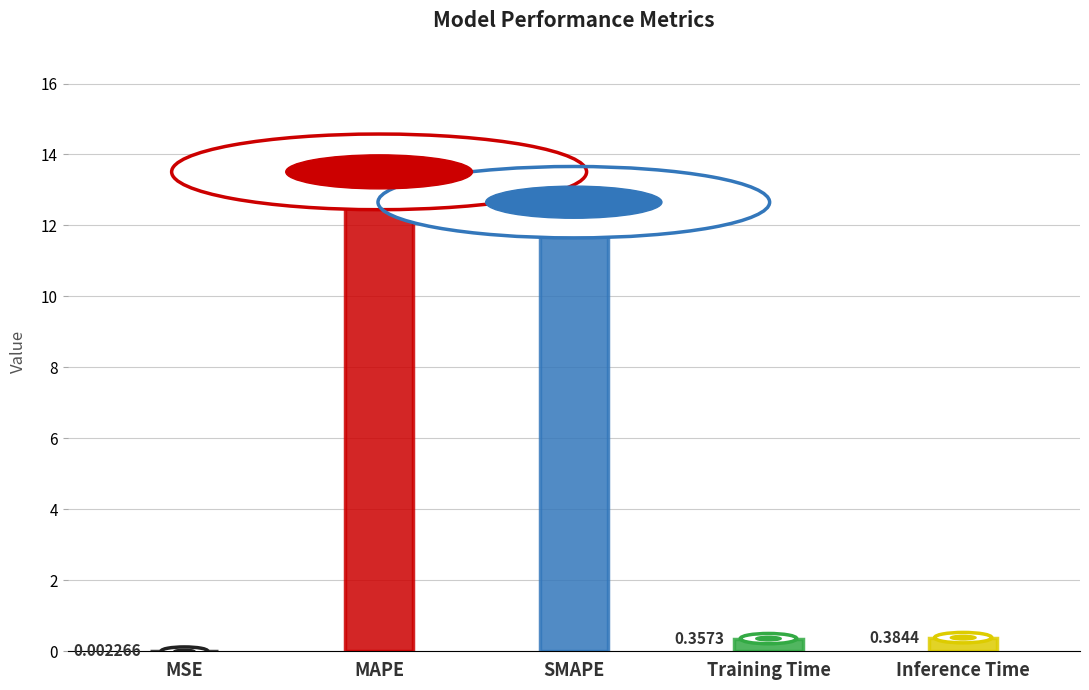

Between MSE and Inference Time, which is larger?

Inference Time